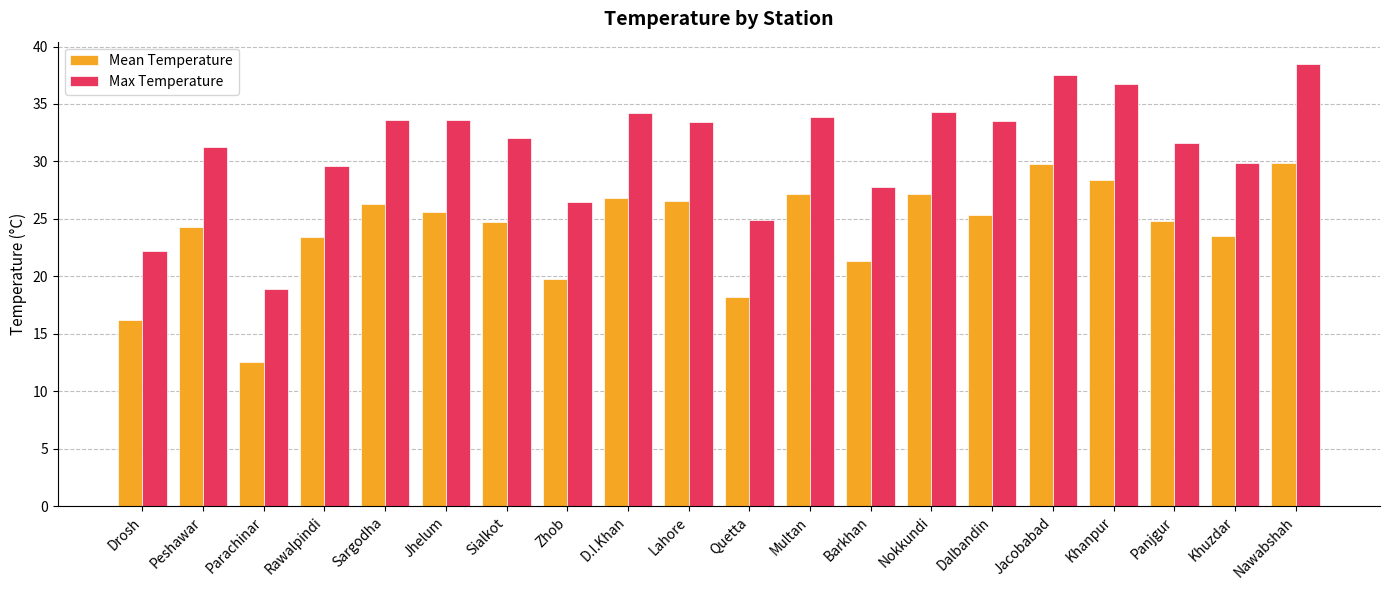

What is the difference between the maximum and minimum values in the Max Temperature series?

19.6